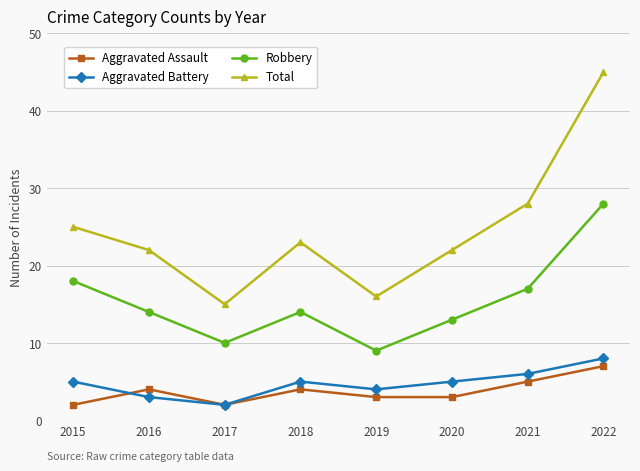

At which category does Total reach its first local valley?

2017